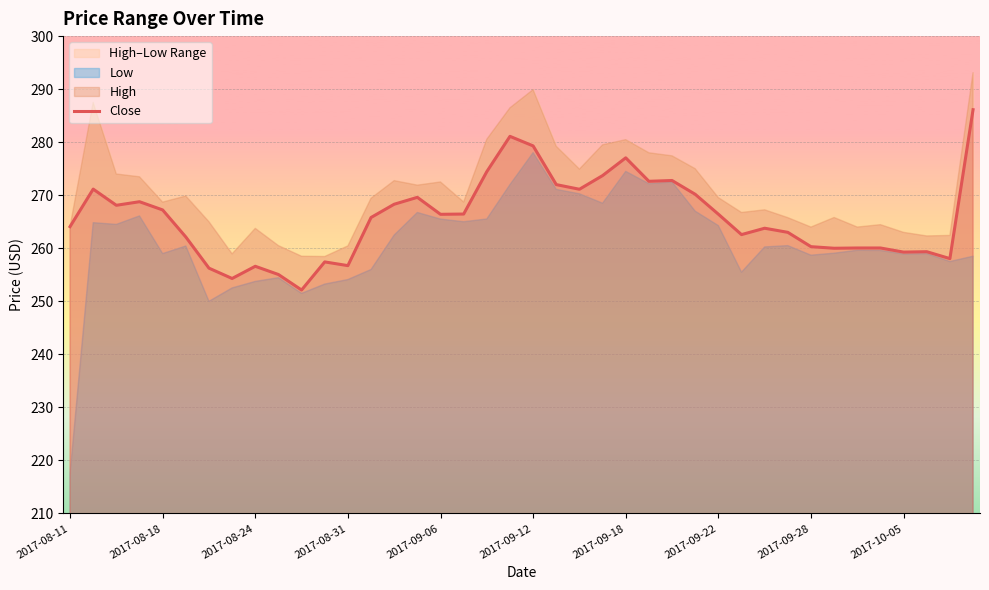

The value of Close at 2017-08-31 is 453.4. True or false?

False